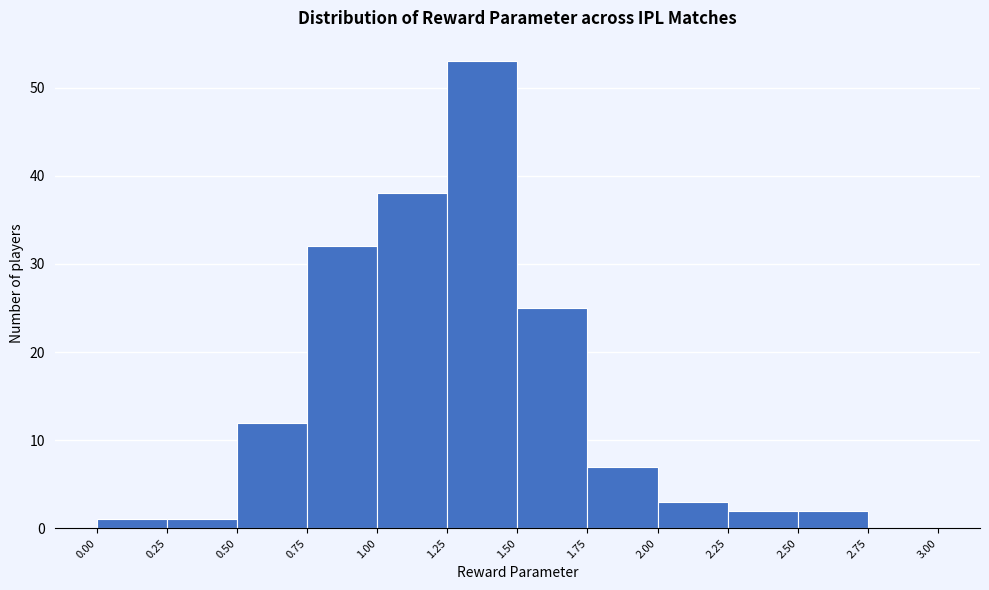

Reading left to right, transcribe this chart: for each bar, give the range it covers on the x-axis and its height. The values are not printed on the chart, so give them approximately, as read against the axis.

0.00 to 0.25: 1
0.25 to 0.50: 1
0.50 to 0.75: 12
0.75 to 1.00: 32
1.00 to 1.25: 38
1.25 to 1.50: 53
1.50 to 1.75: 25
1.75 to 2.00: 7
2.00 to 2.25: 3
2.25 to 2.50: 2
2.50 to 2.75: 2
2.75 to 3.00: 0